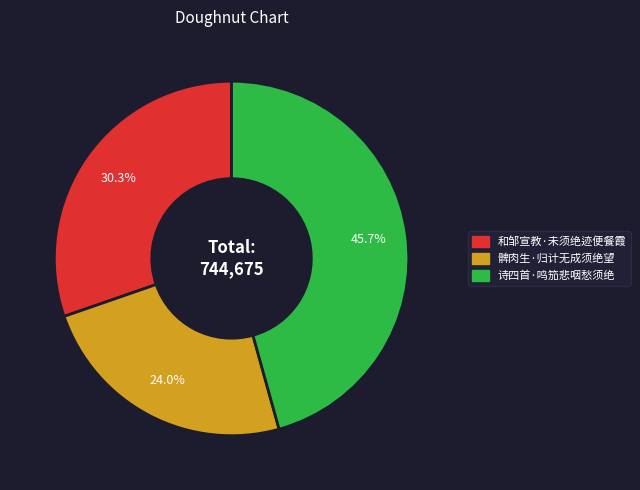

How many slices are in this pie chart?

3